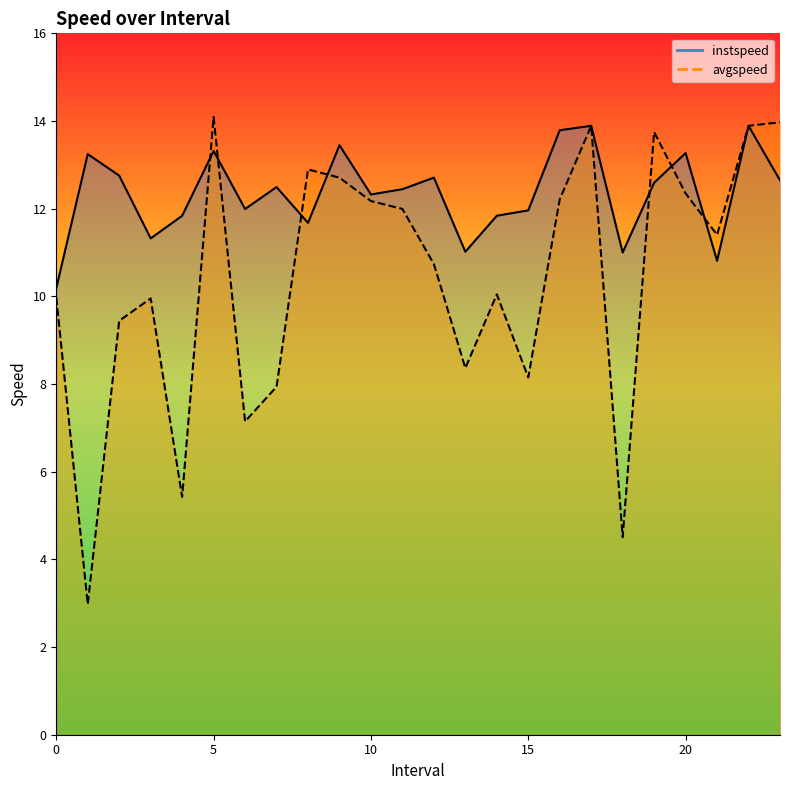

Read the instspeed value at 23.

12.6